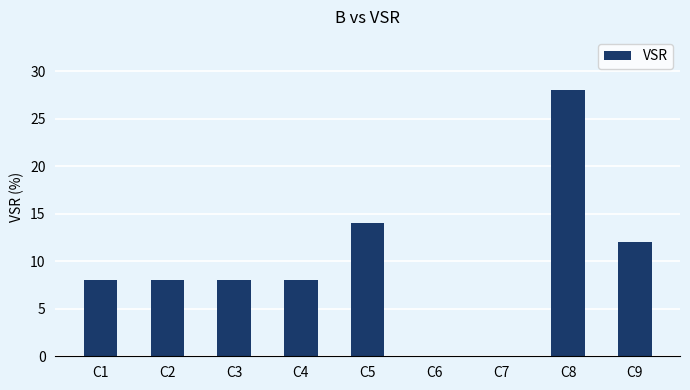

How many distinct data groups are displayed?

1